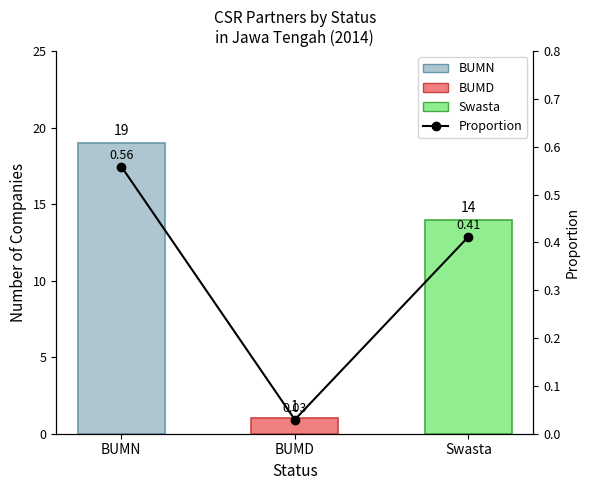

At which category does the chart reach its peak across all series?

BUMN